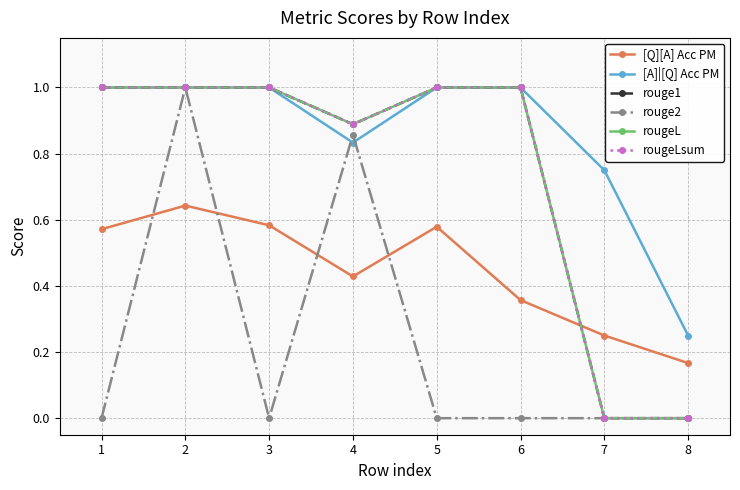

Does the chart have visible grid lines?

Yes